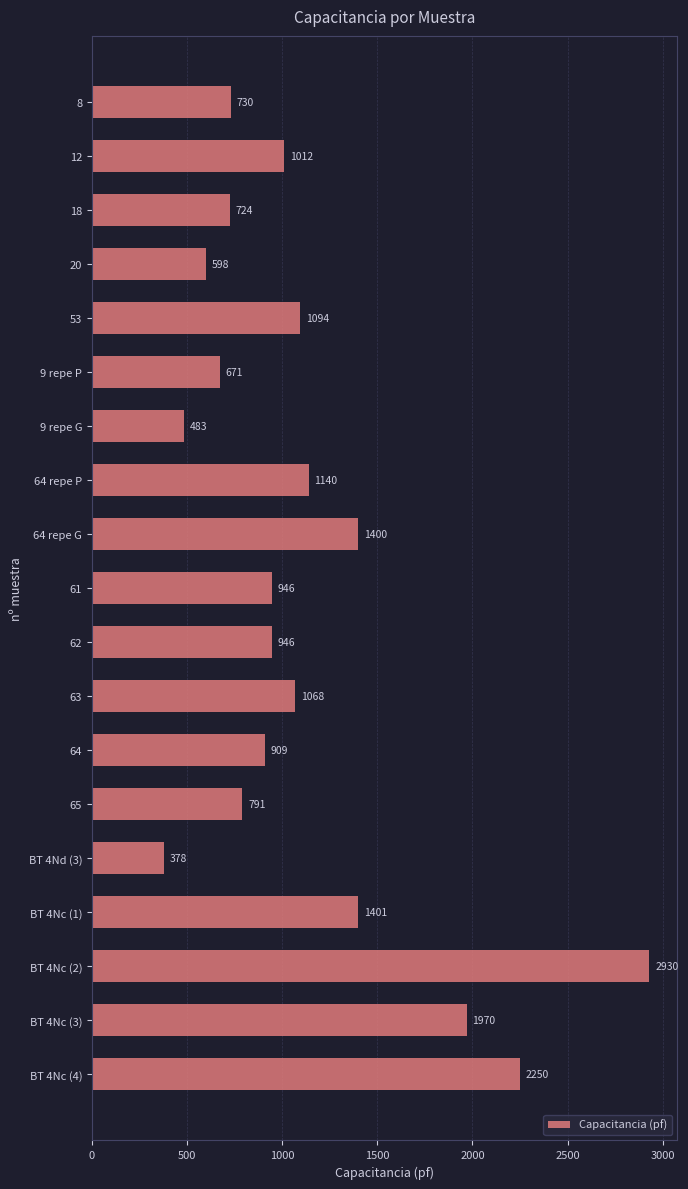

Reading top to bottom, extract all data points from this chart.

8=730	12=1012	18=724	20=598	53=1094	9 repe P=671	9 repe G=483	64 repe P=1140	64 repe G=1400	61=946	62=946	63=1068	64=909	65=791	BT 4Nd (3)=378	BT 4Nc (1)=1401	BT 4Nc (2)=2930	BT 4Nc (3)=1970	BT 4Nc (4)=2250